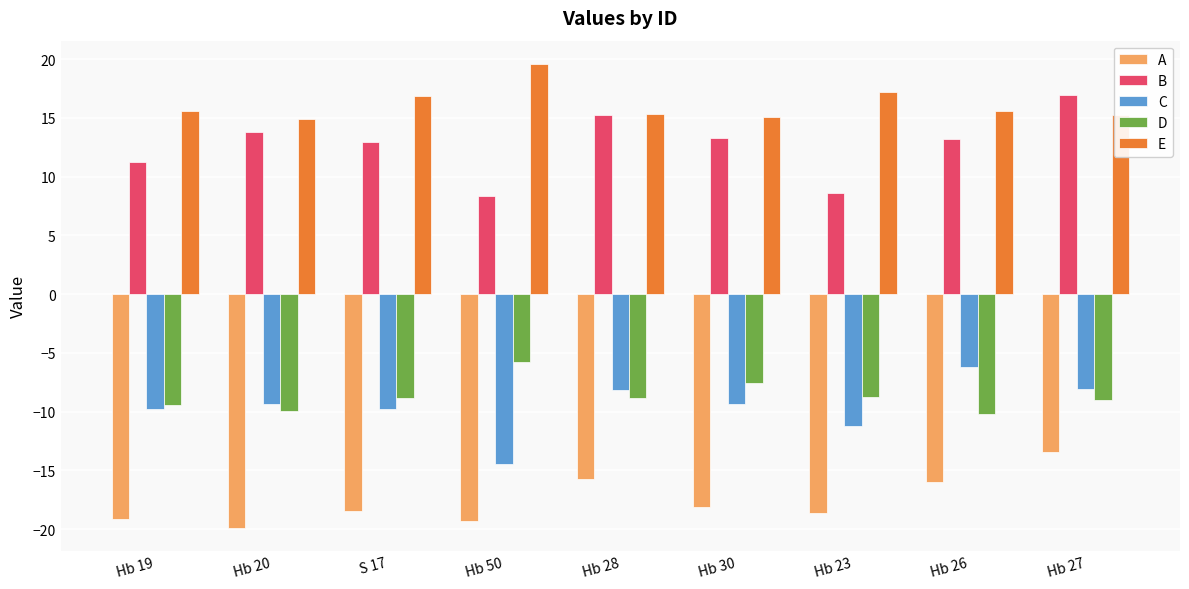

List the series in order of their peak value, lowest first.

A, C, D, B, E